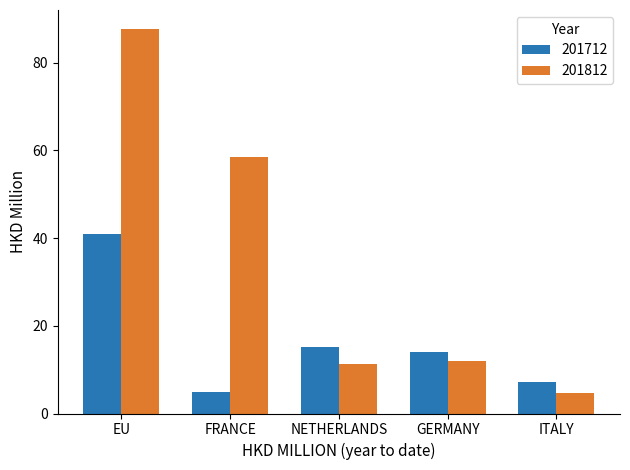

At which label does 201712 first exceed 13?

EU